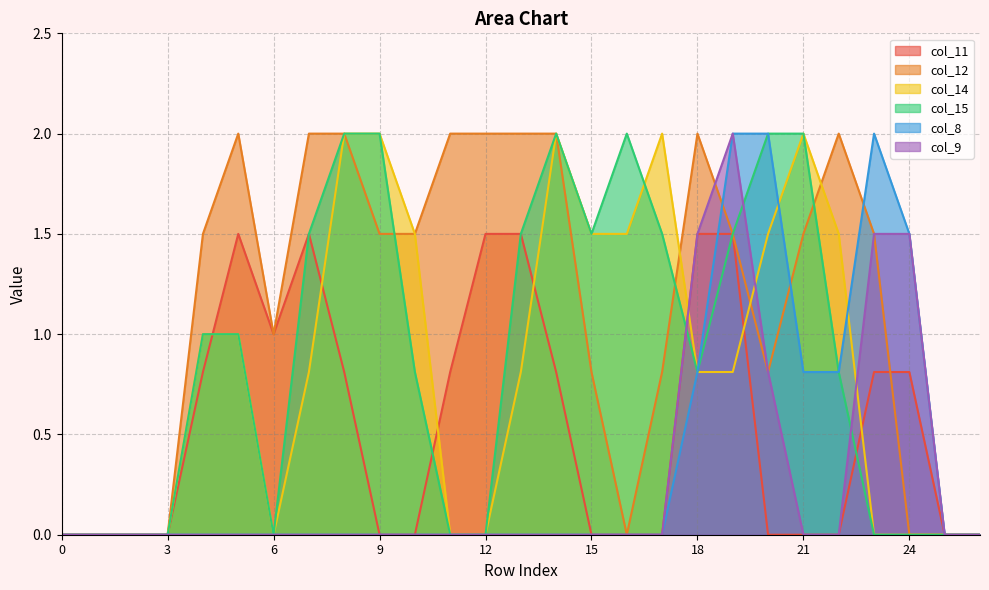

Does the chart display data point markers on the line(s)?

No